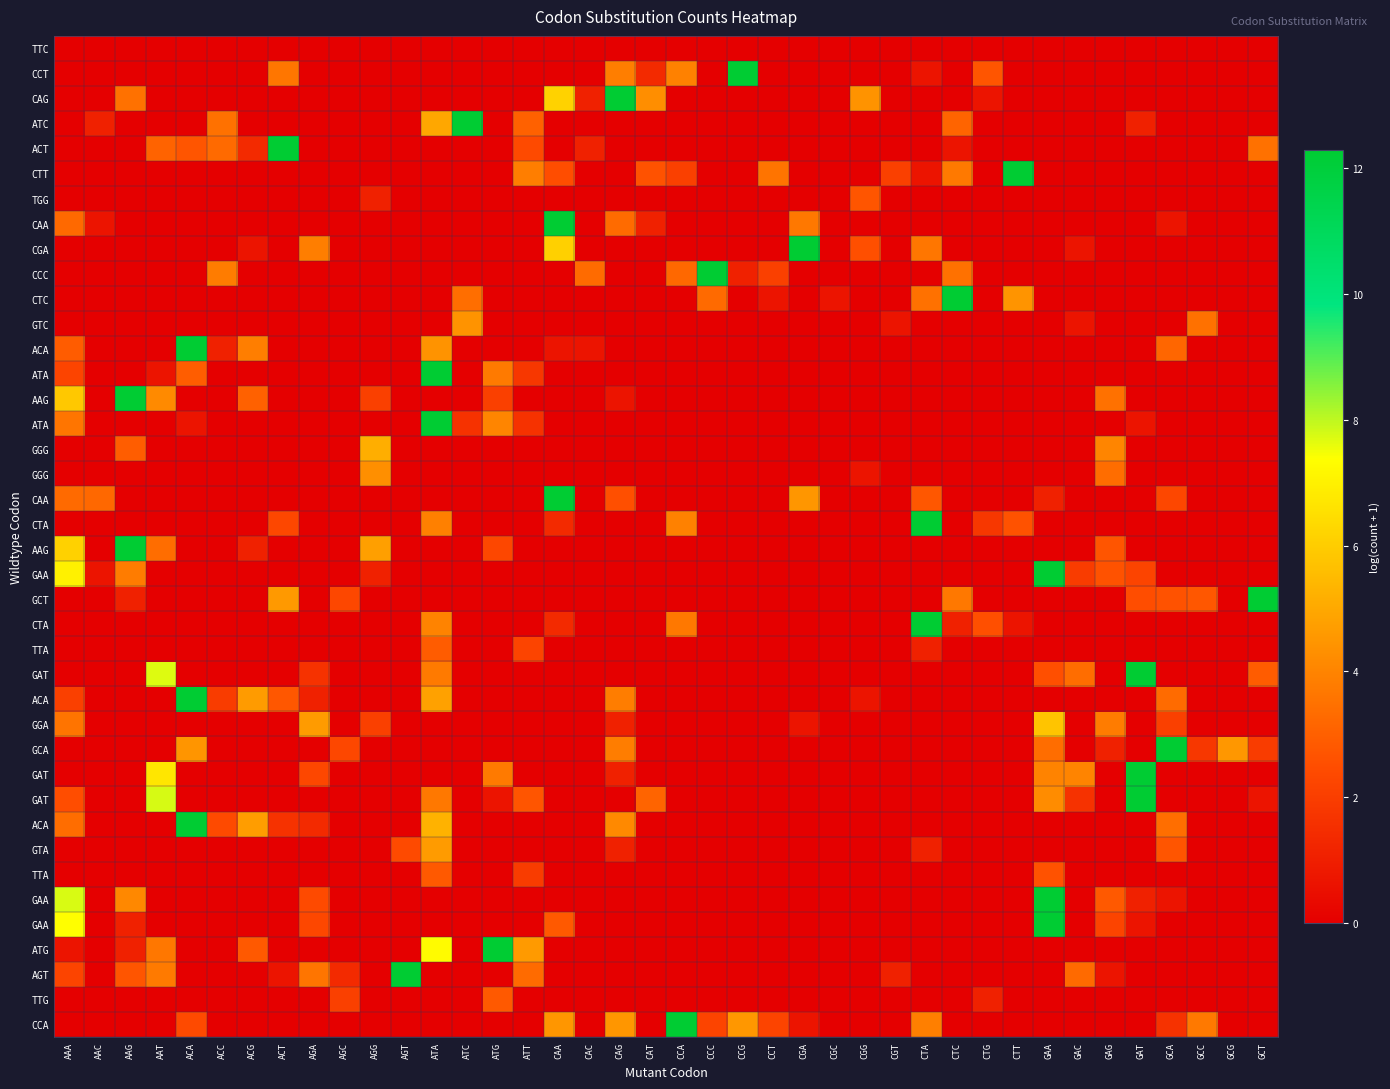

At which category does the chart reach its minimum across all series?

AAA